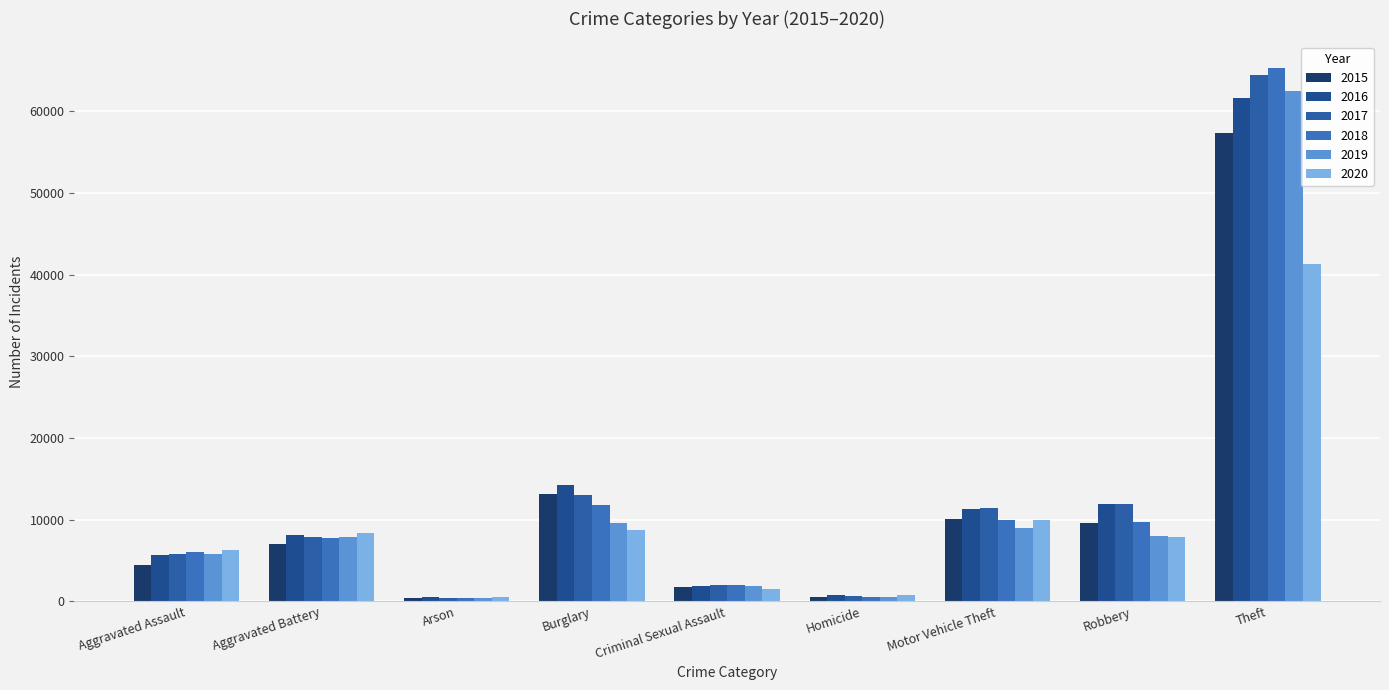

Rank the series at Homicide from lowest to highest value.

2015, 2019, 2018, 2017, 2016, 2020